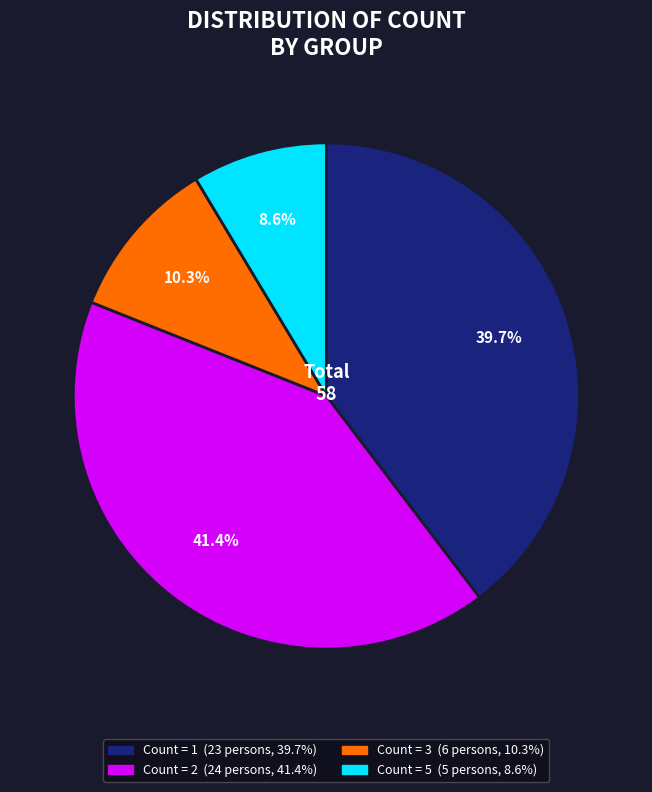

Does any single category account for the majority?

No